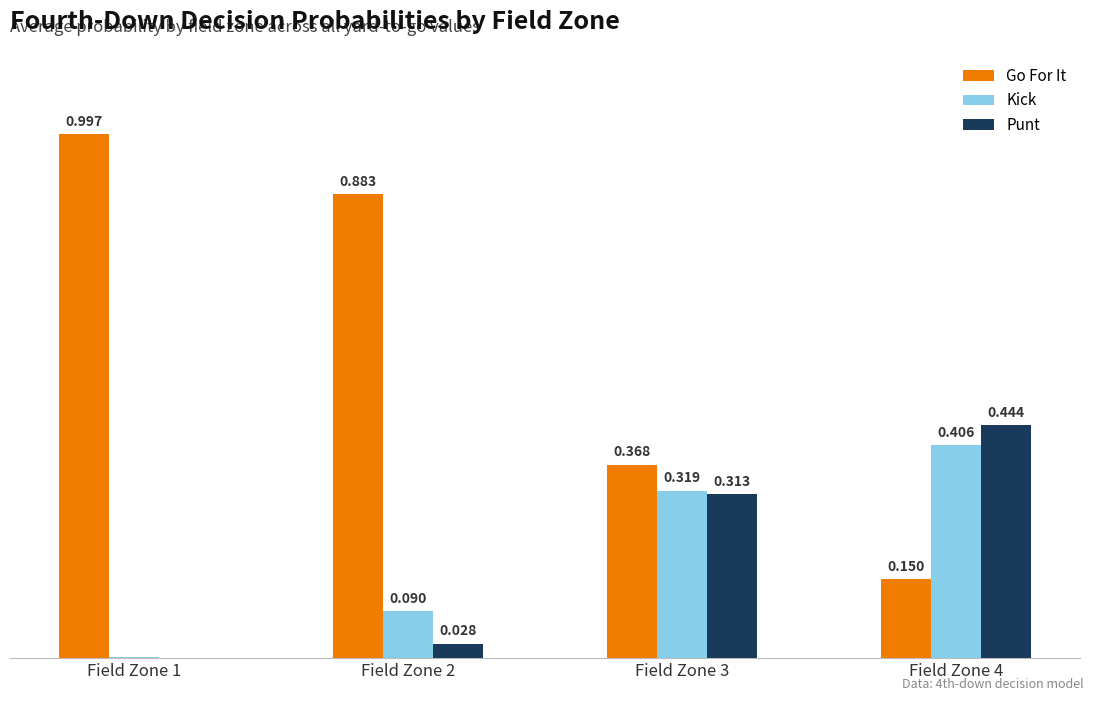

Which category has the highest value in the Go For It series?

Field Zone 1